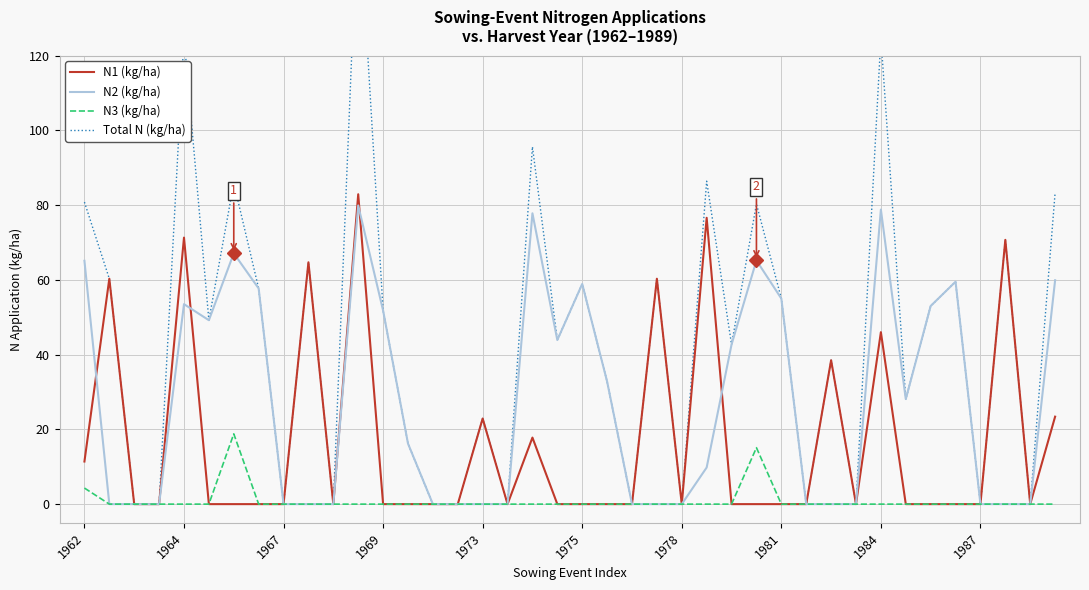

At which label does N2 (kg/ha) first exceed 16?

1962